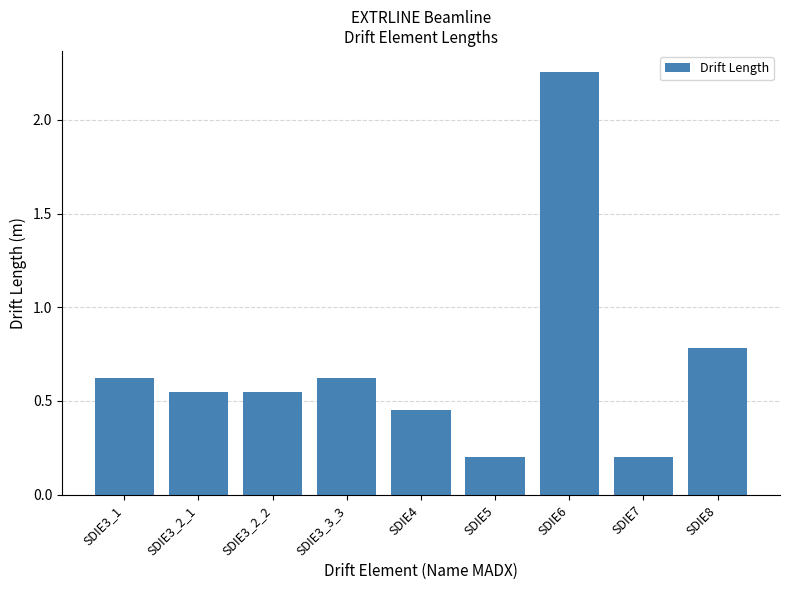

What is the change in value from SDIE3_3_3 to SDIE7?

-0.4